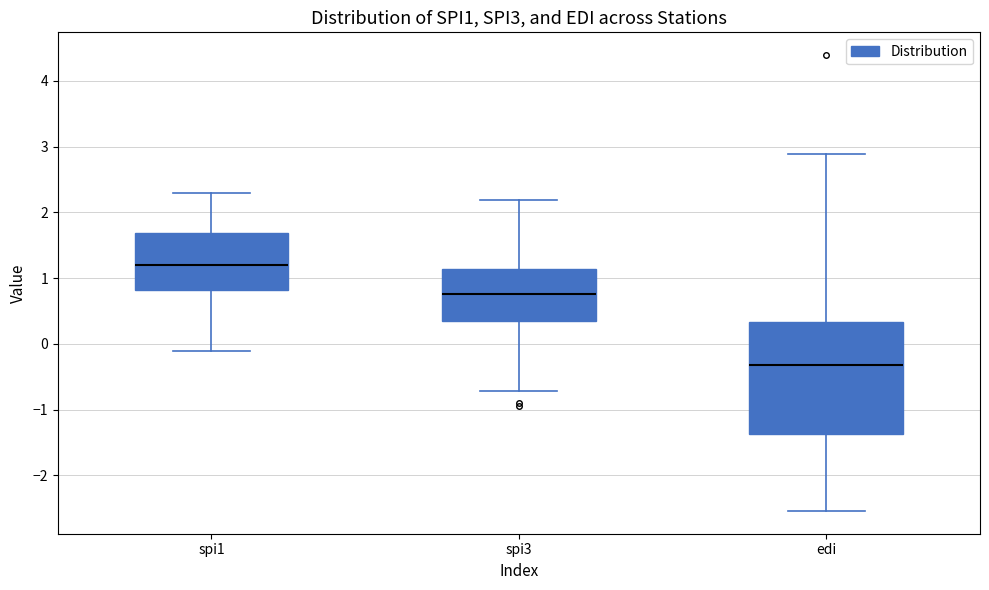

Where is the upper edge of the box for spi3 on the y-axis? The values are not printed on the chart, so give them approximately, as read against the axis.

1.1